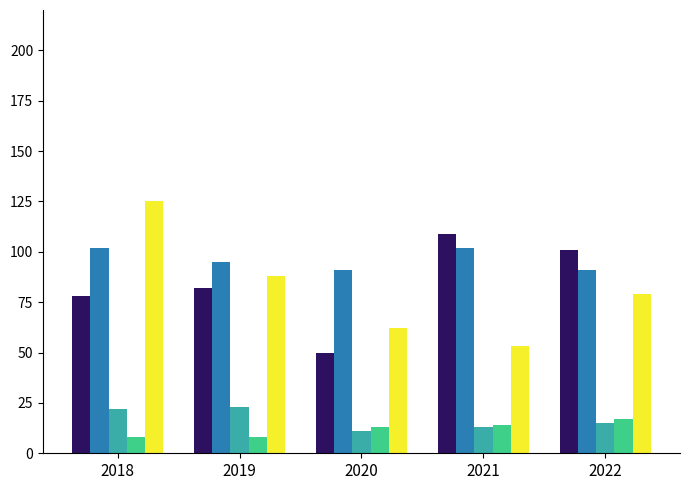

How many data points does each series have?

5